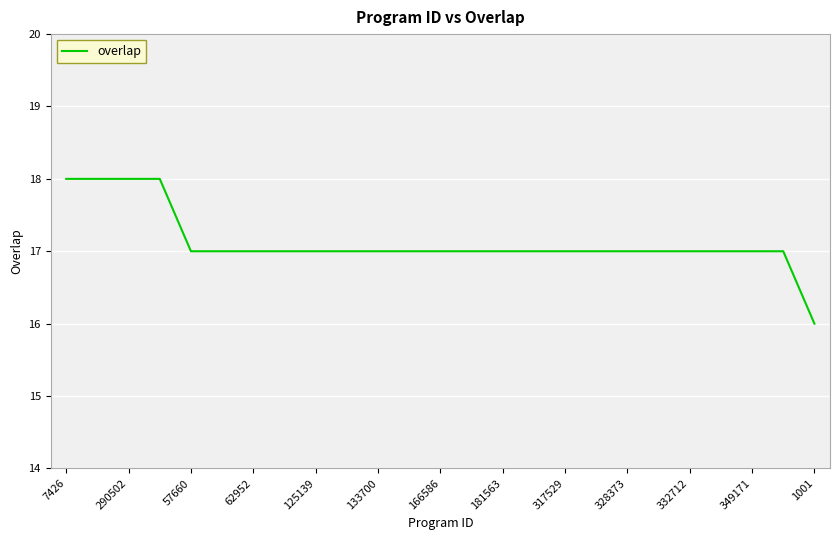

What is the greatest value displayed?

18